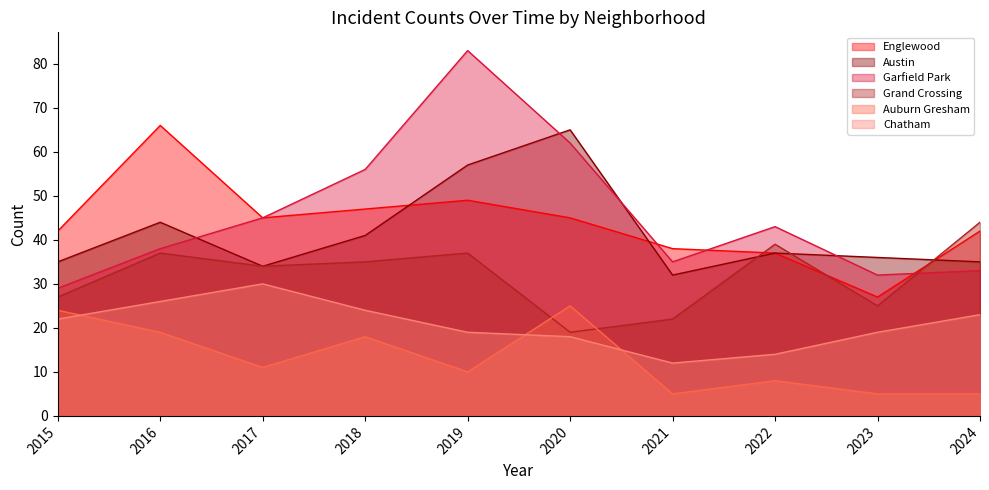

What is the maximum value for Garfield Park?

83